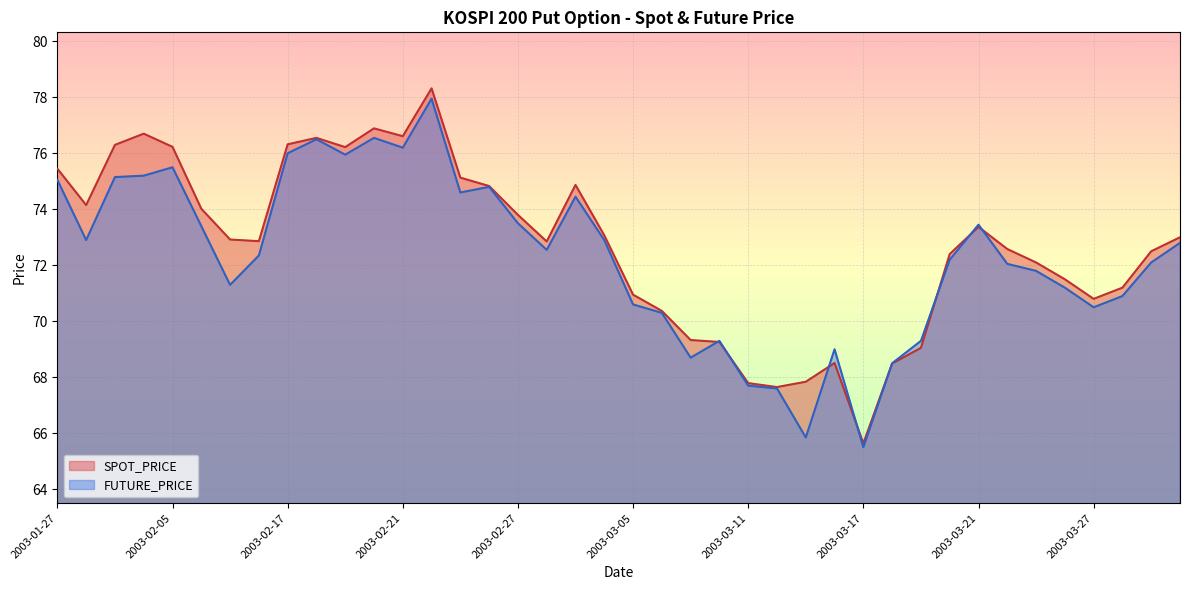

Is the value of SPOT_PRICE at 2003-03-18 greater than the value of FUTURE_PRICE at 2003-03-05?

No